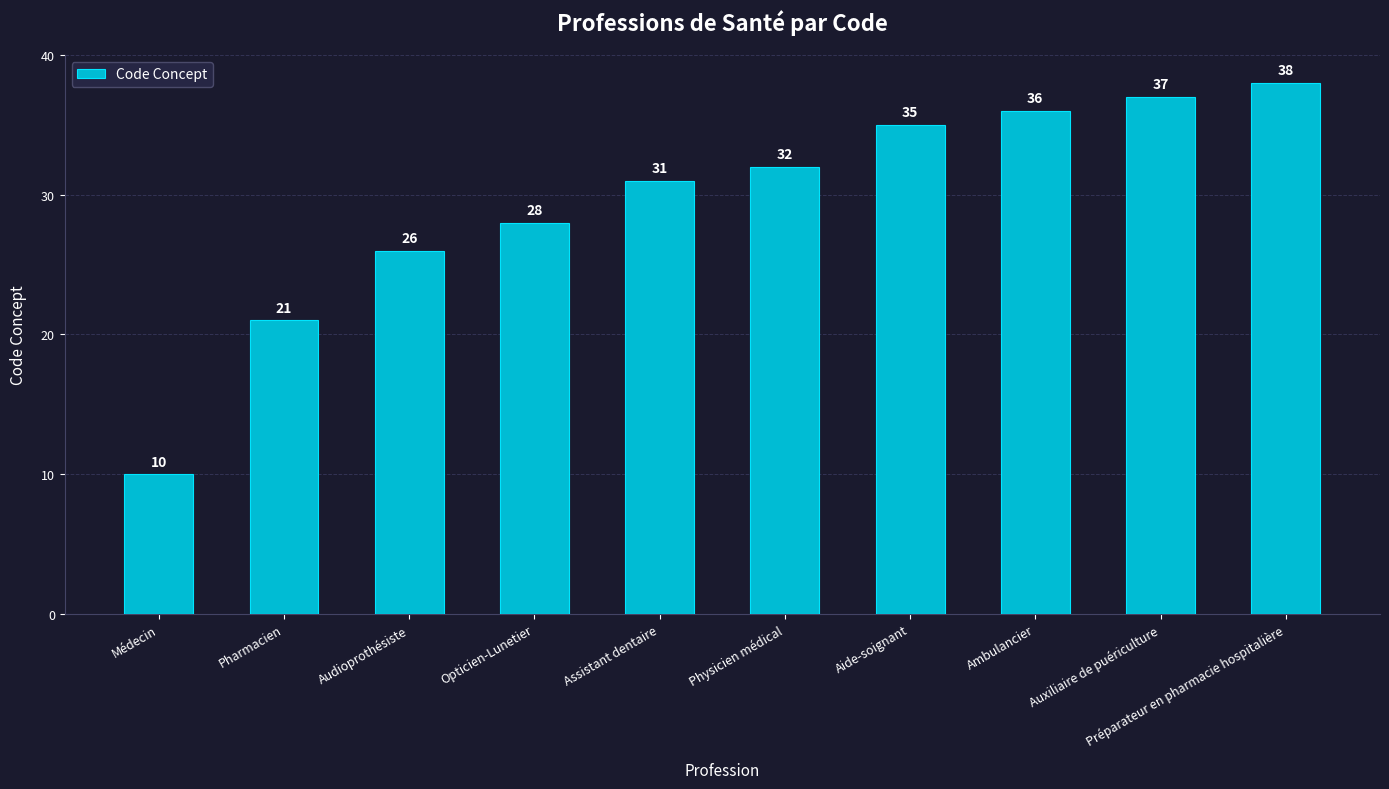

Rank the categories by value from highest to lowest.

Préparateur en pharmacie hospitalière, Auxiliaire de puériculture, Ambulancier, Aide-soignant, Physicien médical, Assistant dentaire, Opticien-Lunetier, Audioprothésiste, Pharmacien, Médecin